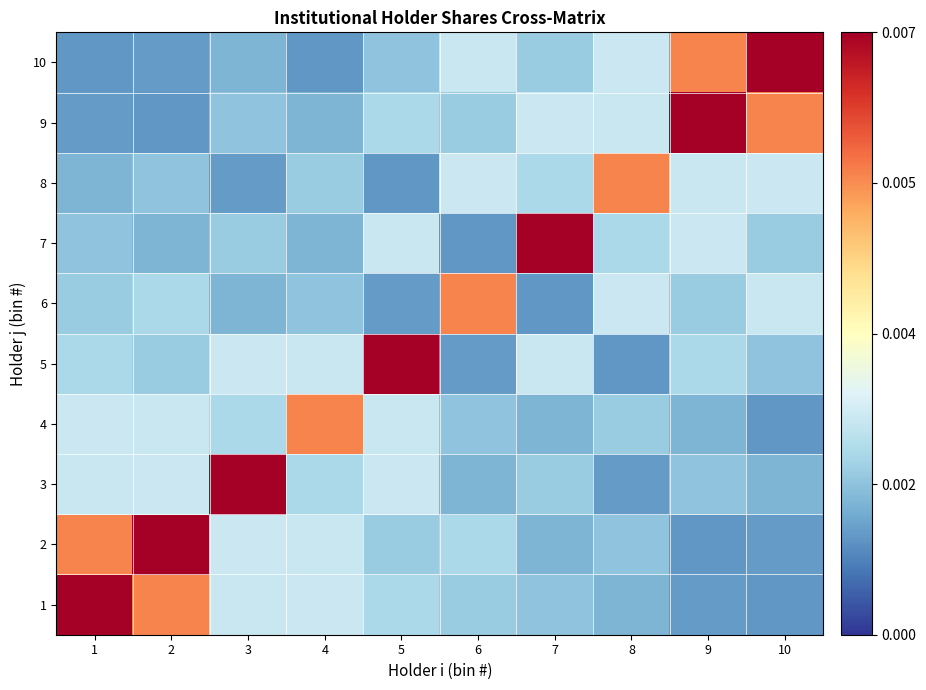

At which category is the sum across all series the highest?

1